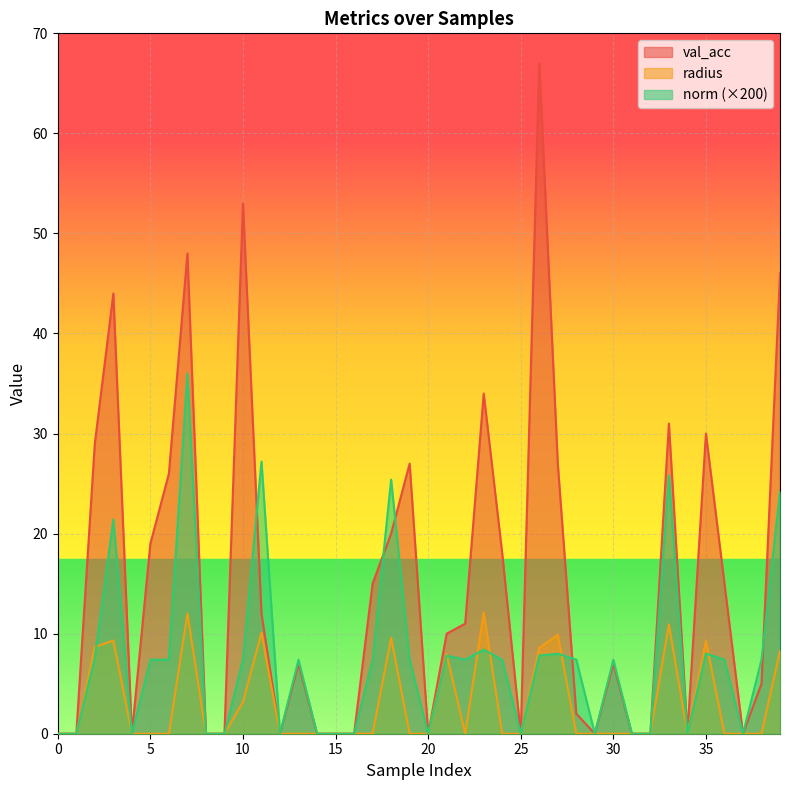

Is it true that val_acc equals 11.0 at 22?

True